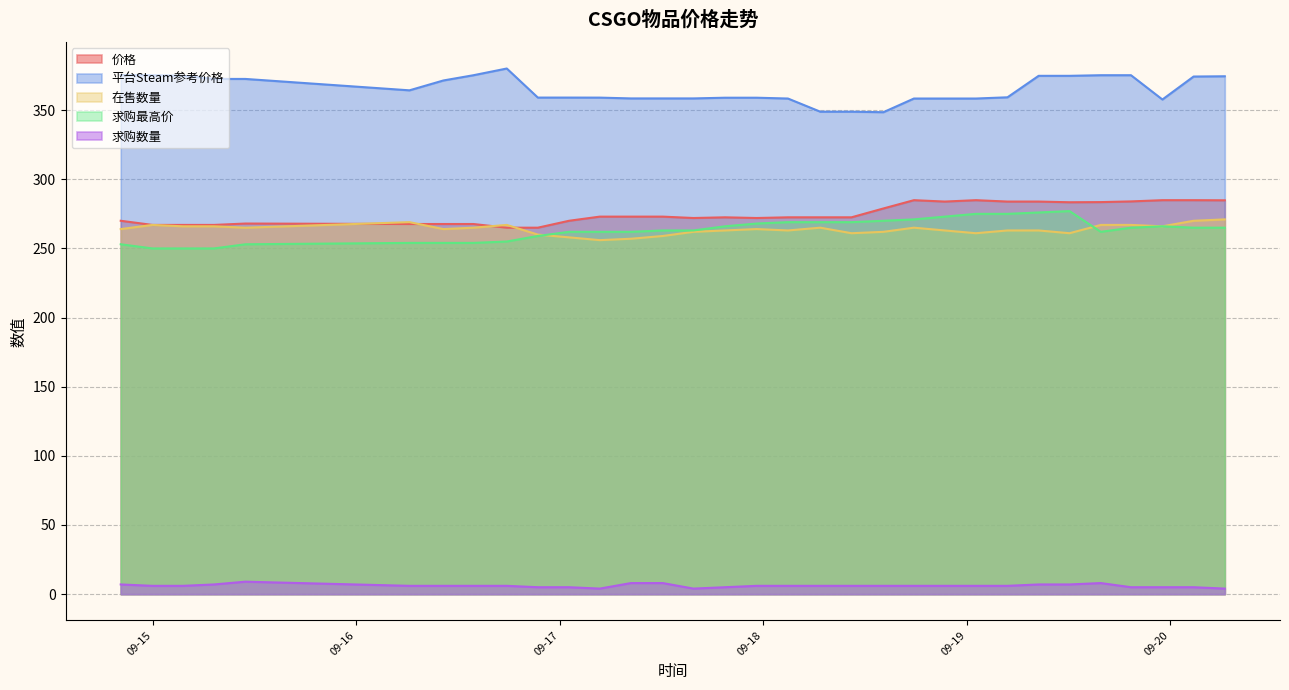

True or false: 价格 has a value of 283.9 at 2023-09-19 04:47:59.

True